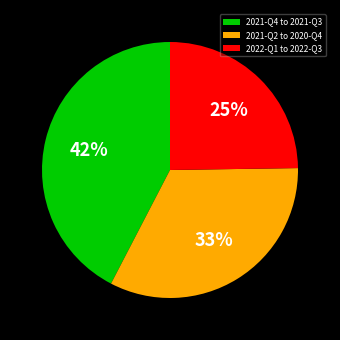

Is there any slice that represents more than half of the pie?

No